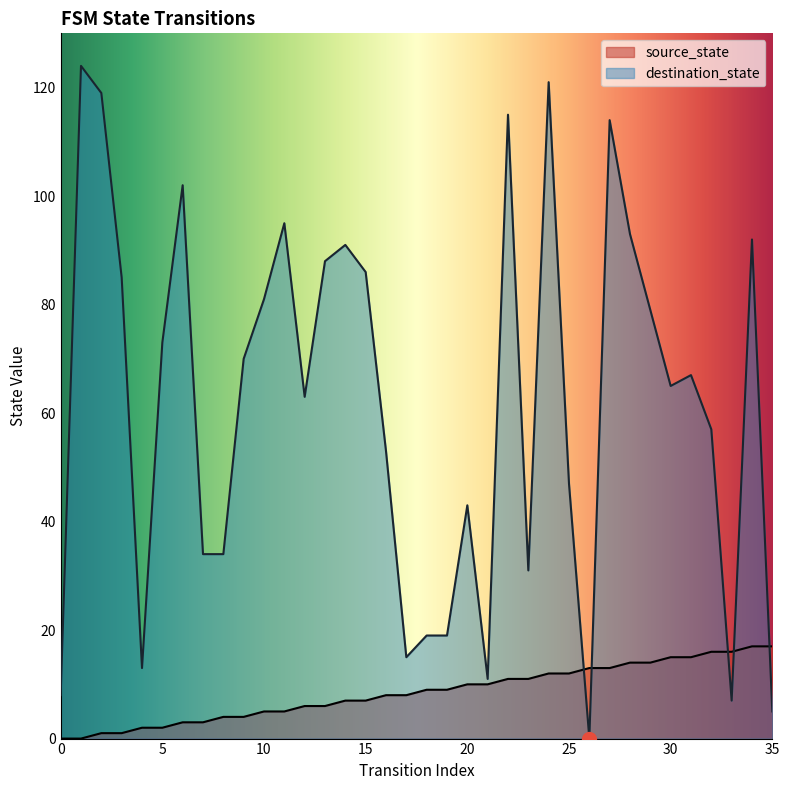

List the series in order of their overall mean, lowest first.

source_state, destination_state